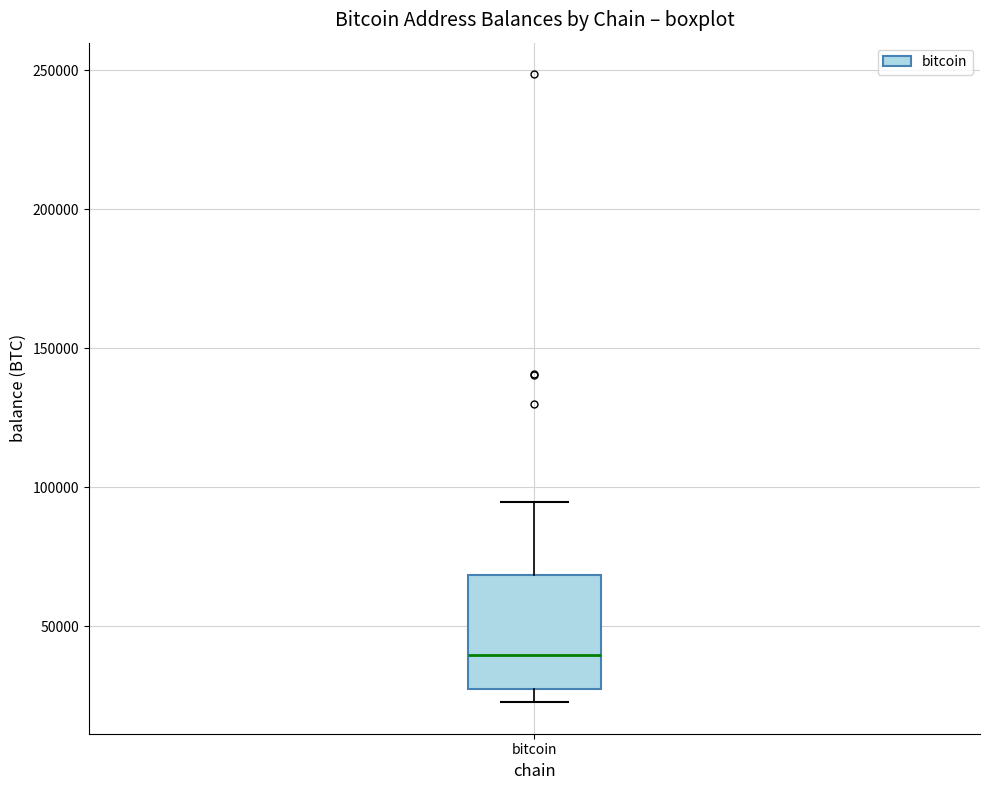

Read this box plot against the y-axis: the position of the median line, the range covered by the box, and the ends of both whiskers. The values are not printed on the chart, so give them approximately, as read against the axis.

median 40000, box 25000 to 70000, whiskers 25000 (just below the box's lower edge) to 95000